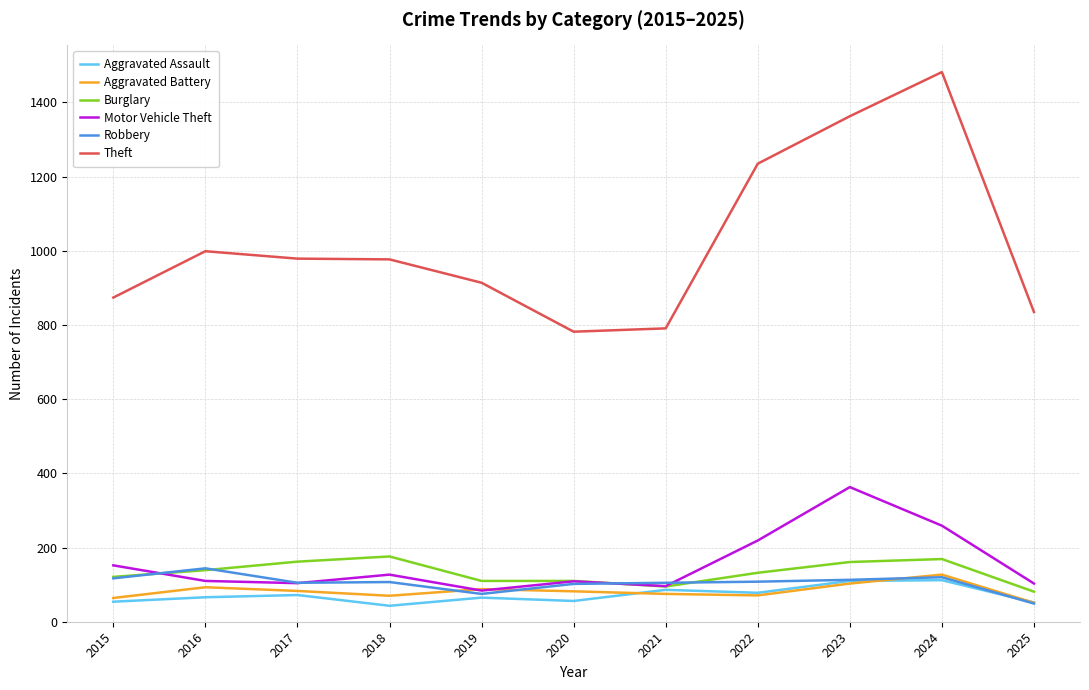

What is the spread (max minus min) of values at 2024?

1370